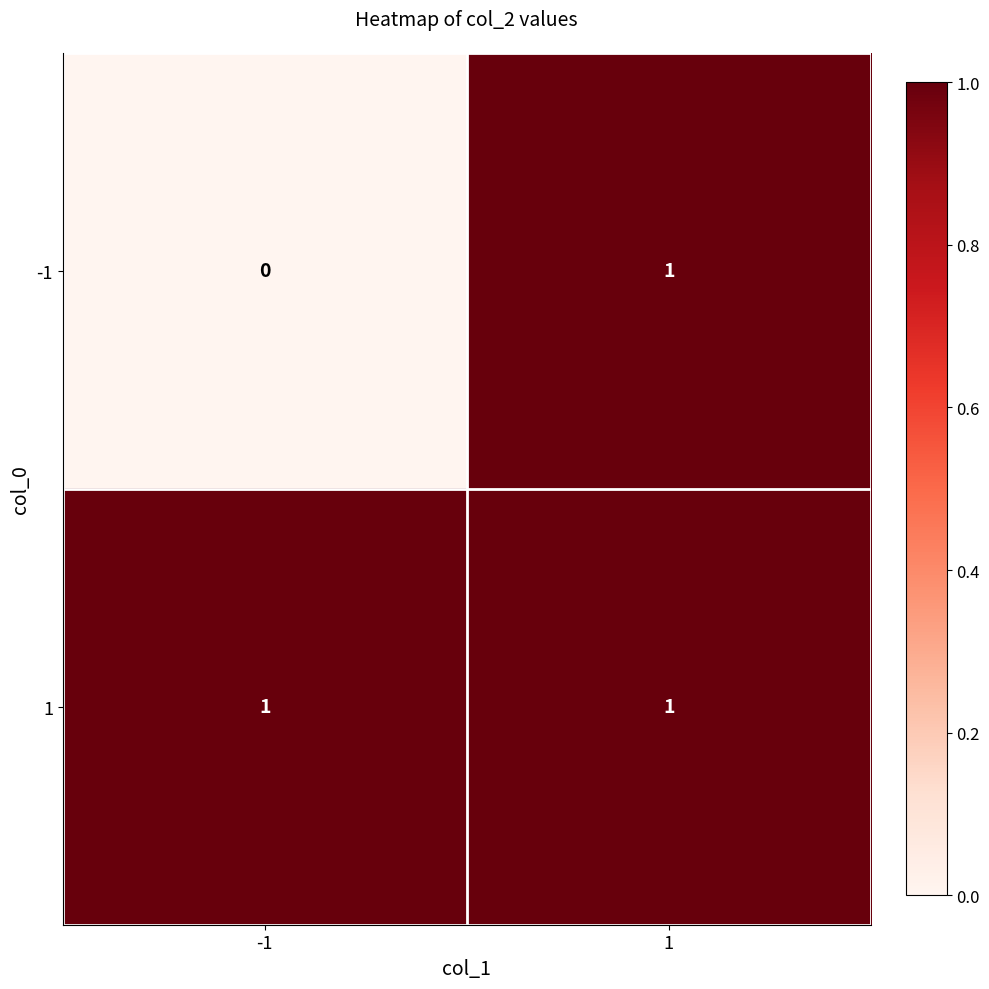

True or false: 1 has a value of 2 at -1.

False